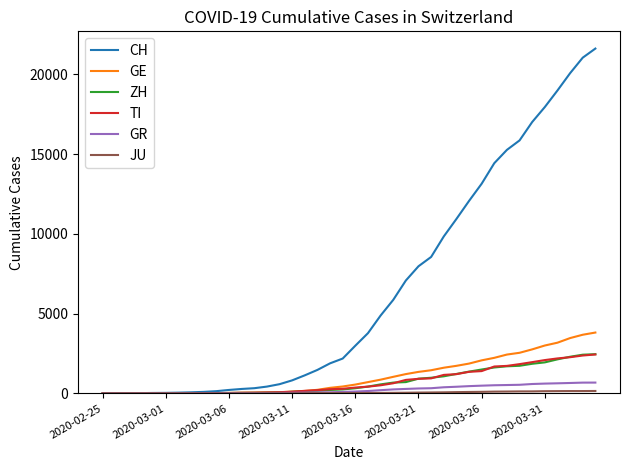

Which series has the widest spread of values?

CH